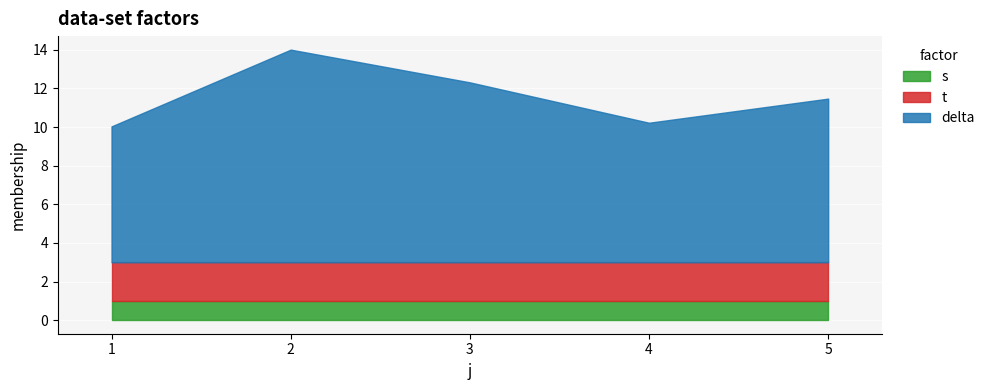

What is the total value across all series at 1?

10.0